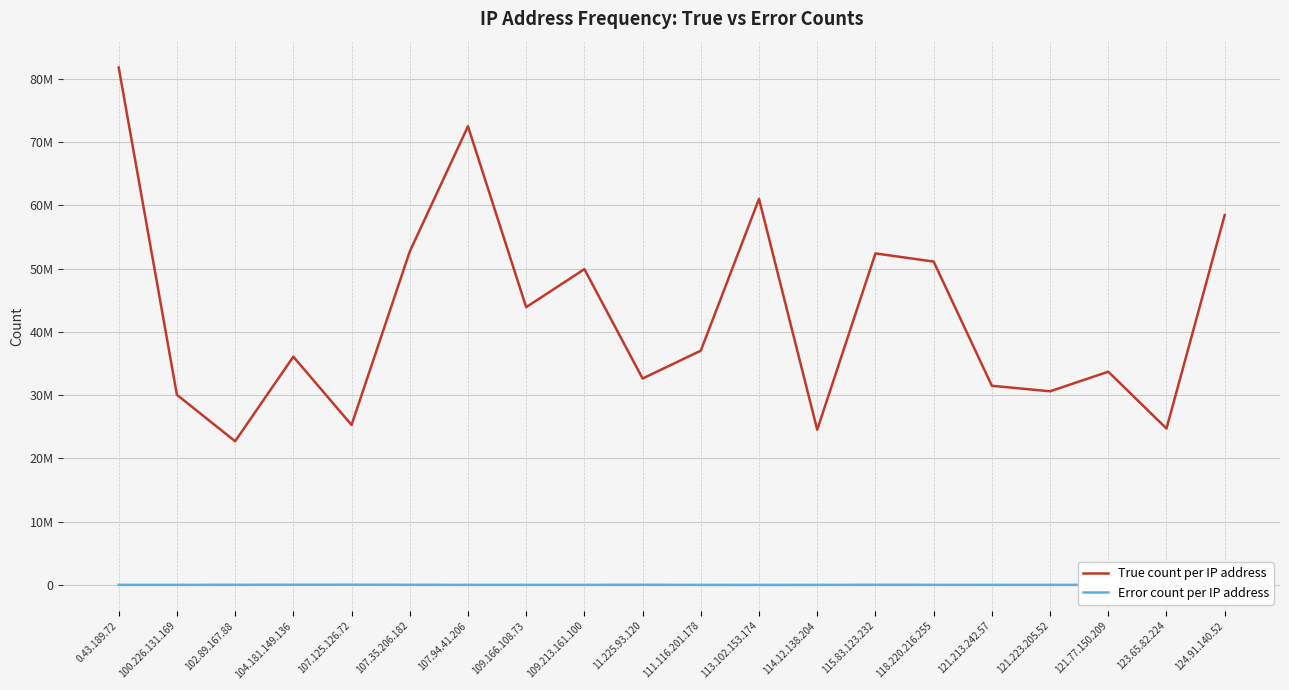

Reading left to right, list all the values displayed in this chart.

True count per IP address: 81810935	30062717	22718692	36092121	25295017	52723825	72522003	43918429	49928172	32640165	37041207	61042784	24536941	52422457	51127129	31492200	30618187	33714040	24732411	58483284
Error count per IP address: 7049	7678	20590	27183	34816	20595	9437	4940	9723	22154	3941	463	3617	21309	12531	7963	10030	18602	63743	18312